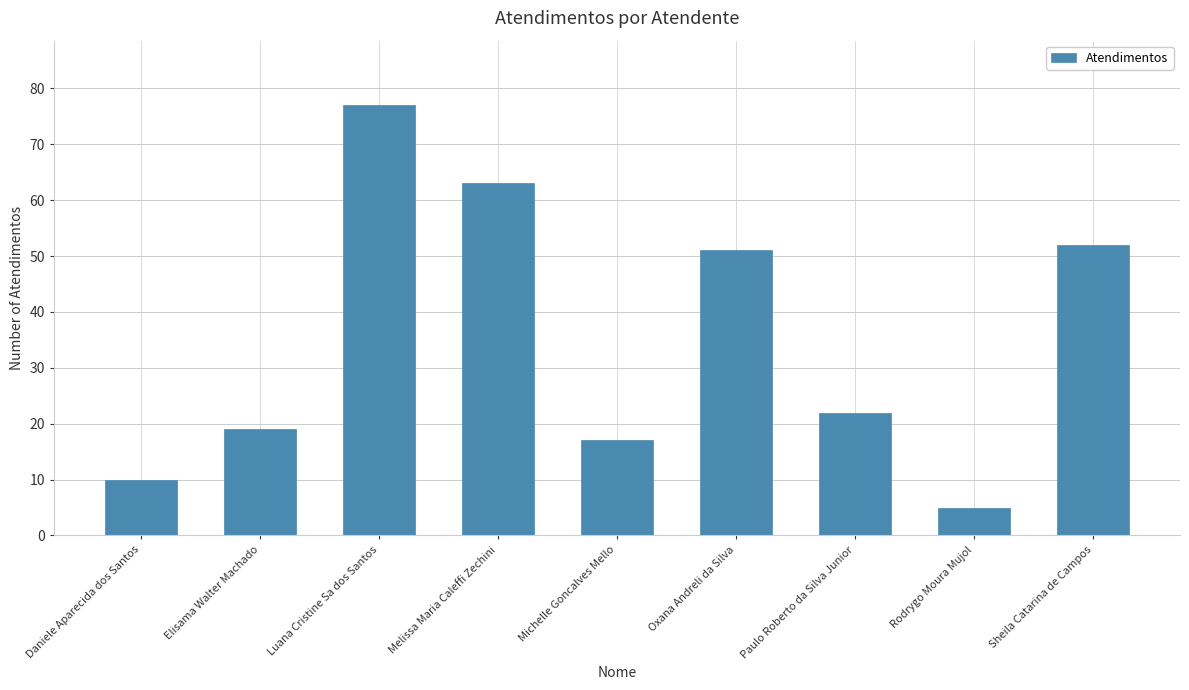

Are the bars horizontal?

No